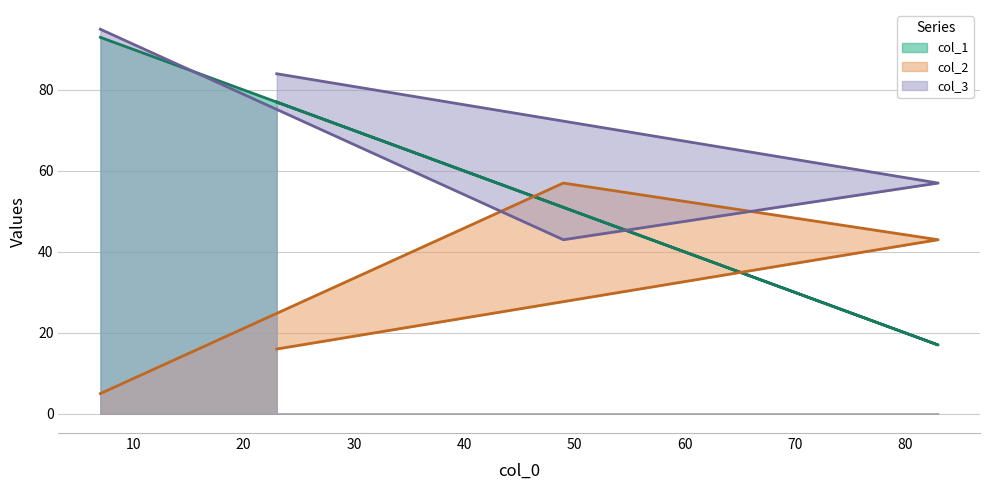

True or false: col_2 has a value of 2 at 7.

False